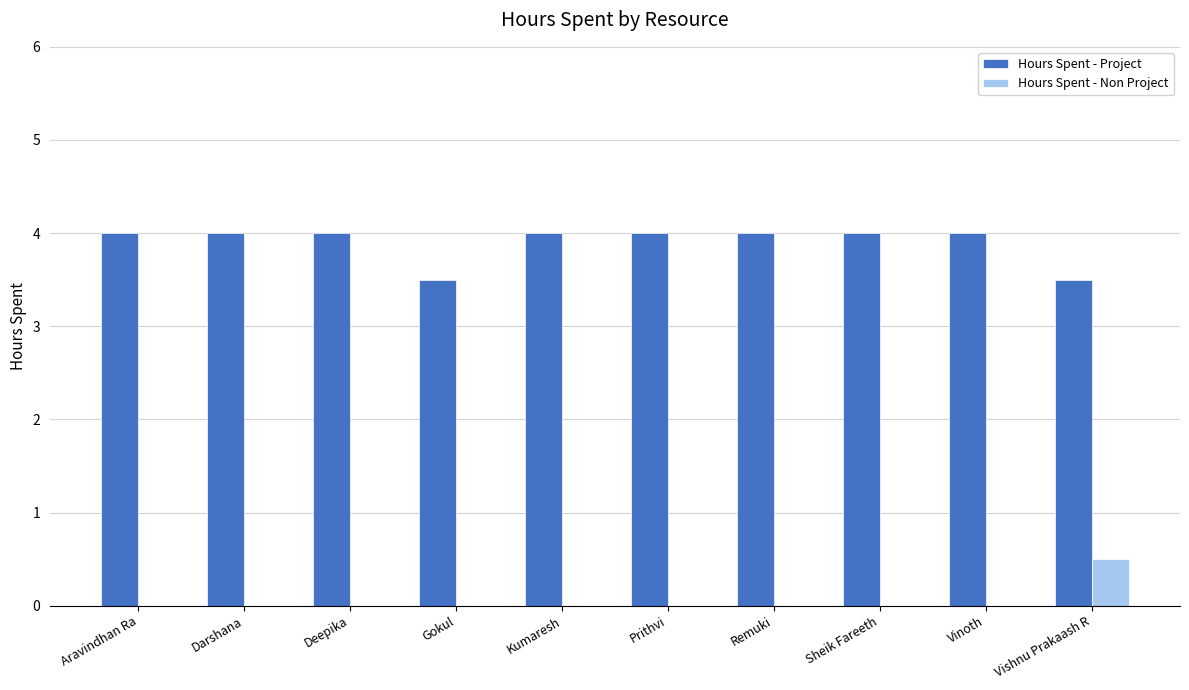

Is it true that Hours Spent - Project equals 6.3 at Kumaresh?

False